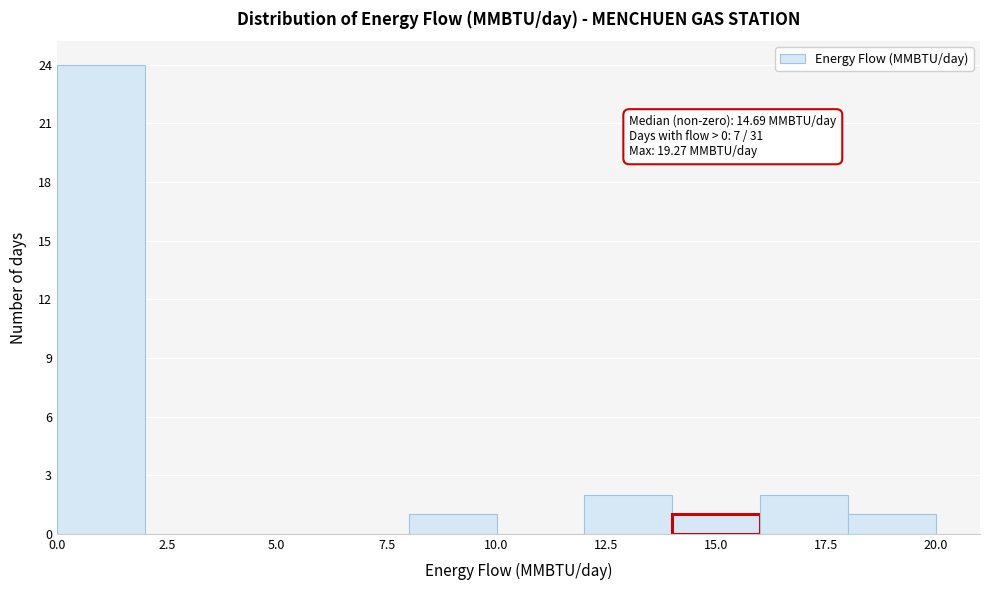

Over which range of the x-axis is the bar tallest?

0 to 2